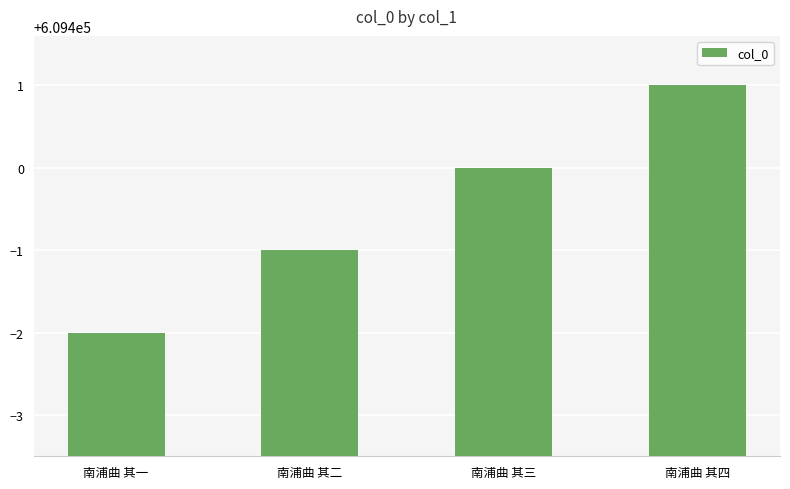

List the labels in order of value, smallest first.

南浦曲 其一, 南浦曲 其二, 南浦曲 其三, 南浦曲 其四